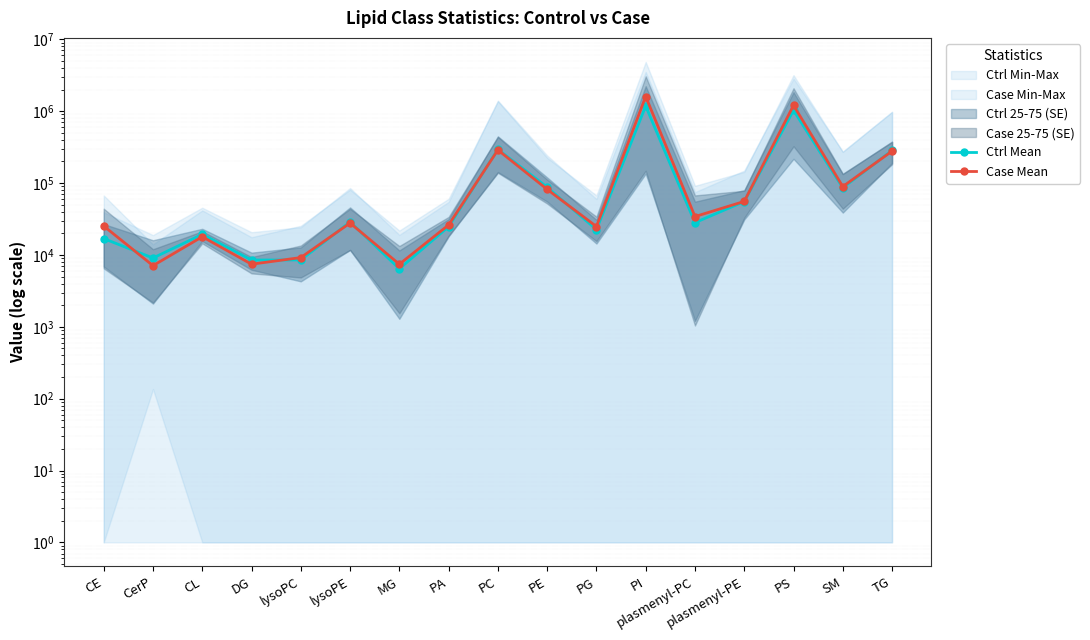

What is the sum of the Case Mean values at TG and CerP?

285489.9